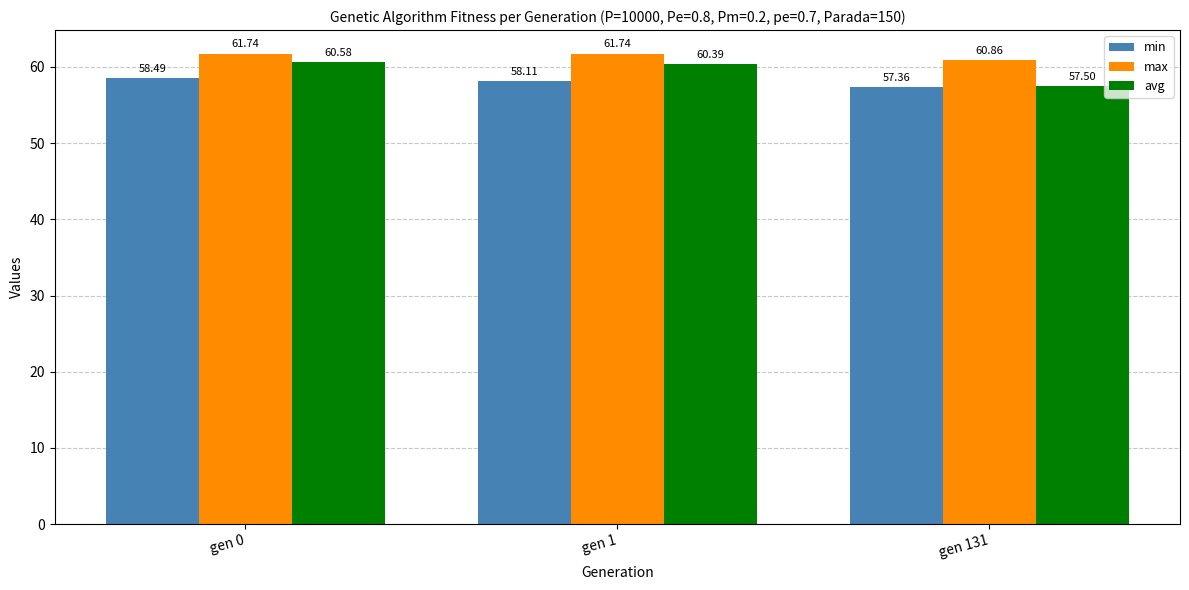

The value of min at gen 131 is 57.4. True or false?

True